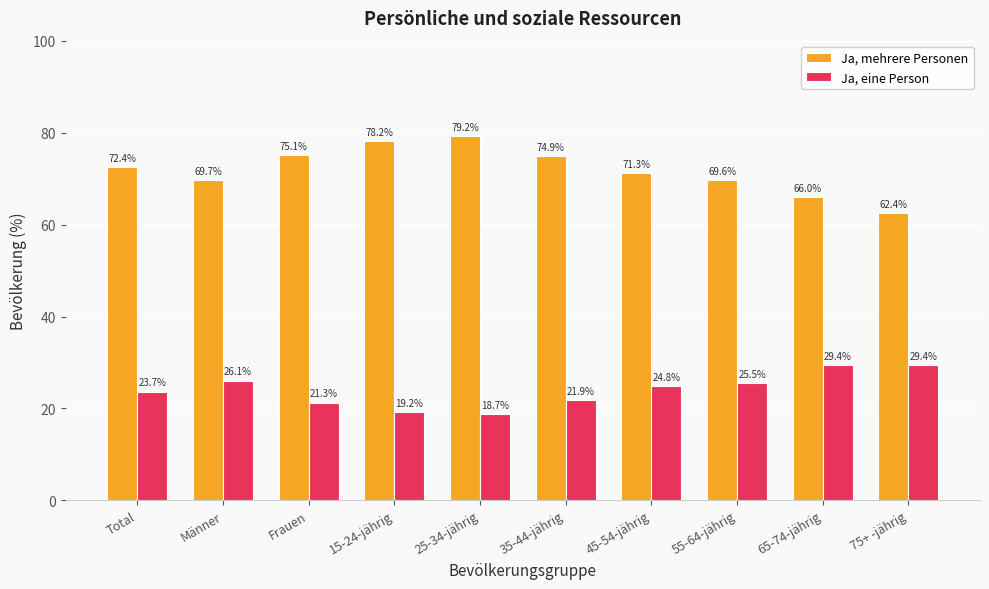

Which series has the largest range (max minus min)?

Ja, mehrere Personen